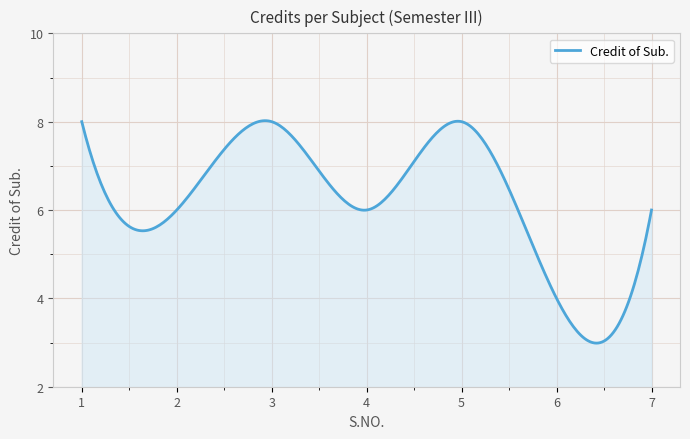

What is the greatest value displayed?

8.0